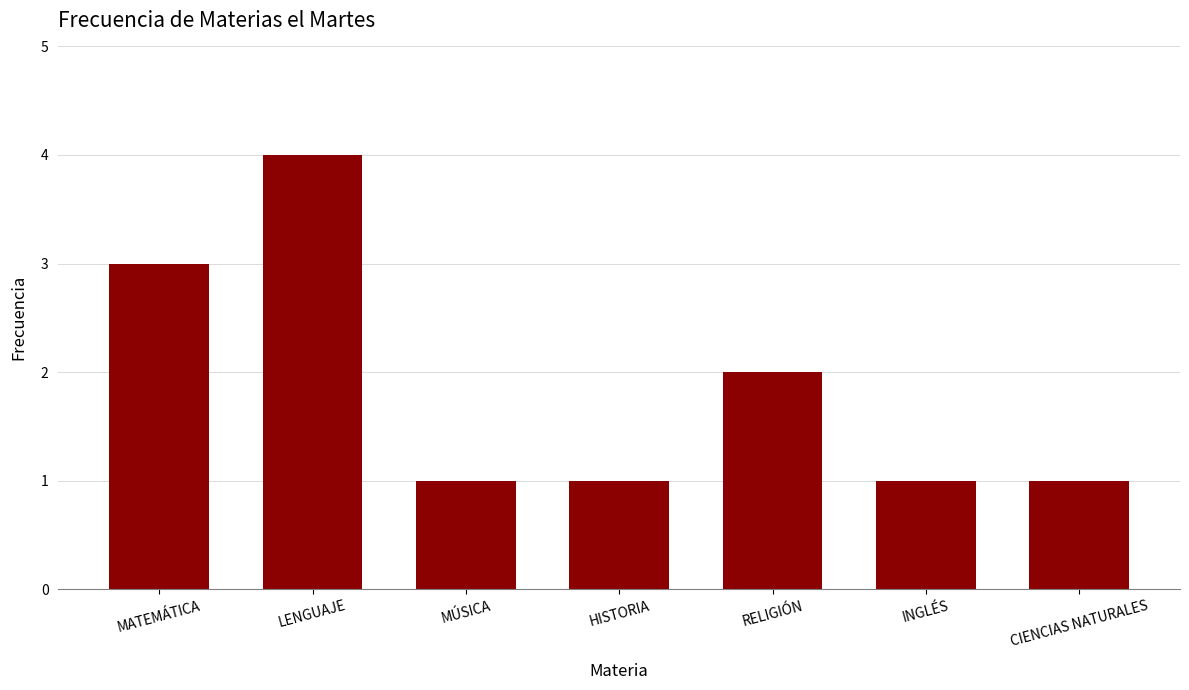

What is the label of the 2nd bar from the left?

LENGUAJE